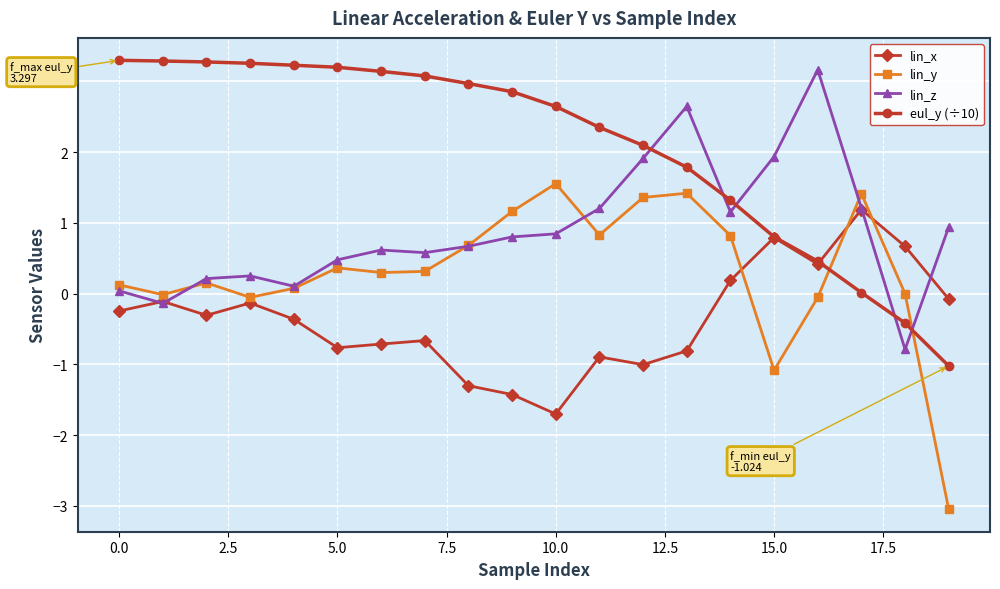

What is the difference between the second highest and minimum values in the lin_y series?

4.5